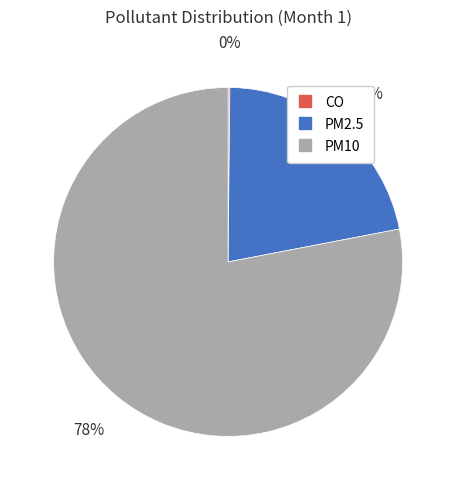

To the nearest percent, what portion does PM2.5 represent?

22%